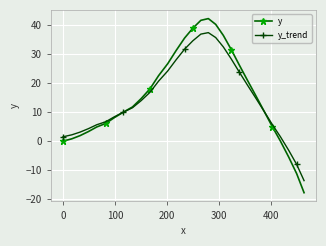

What is the value of the y_trend point at the 1st from the left?

1.5